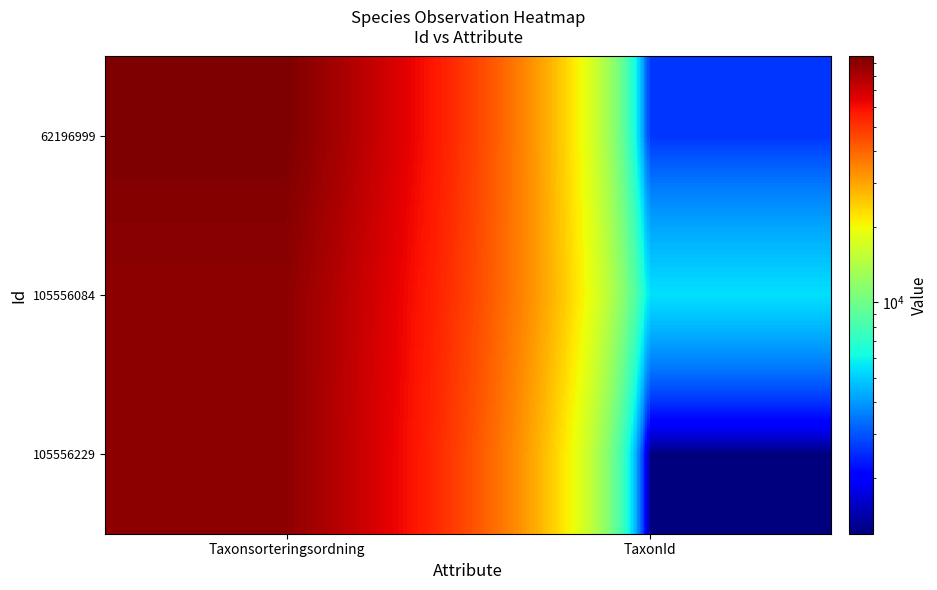

How many categories are shown in the chart?

2